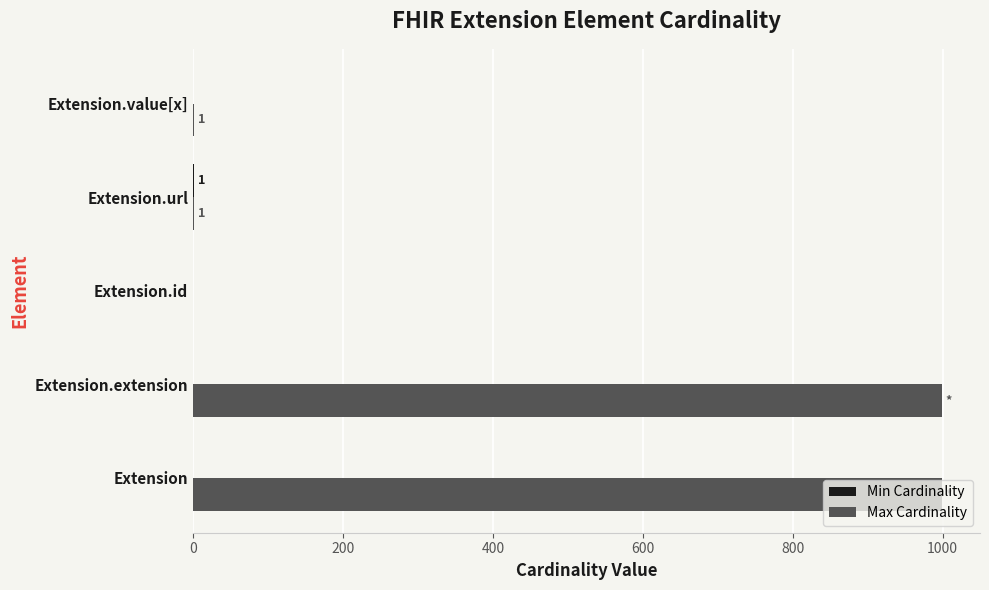

Count the number of categories in the chart.

5